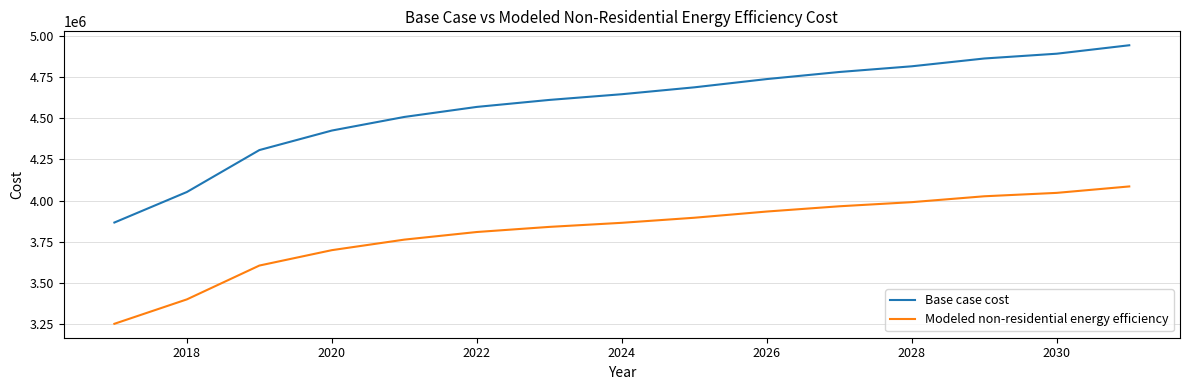

Which series has the largest range (max minus min)?

Base case cost